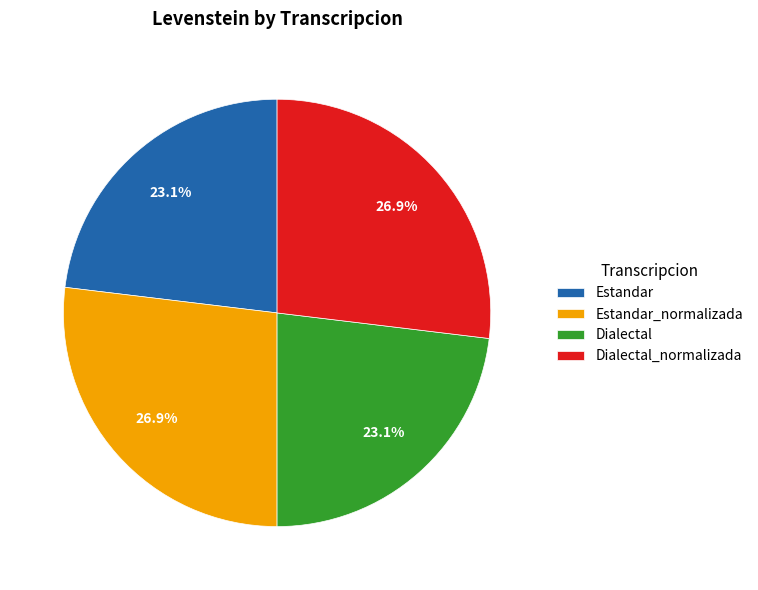

Approximately how many times larger is the value at Dialectal_normalizada compared to Estandar?

1.2